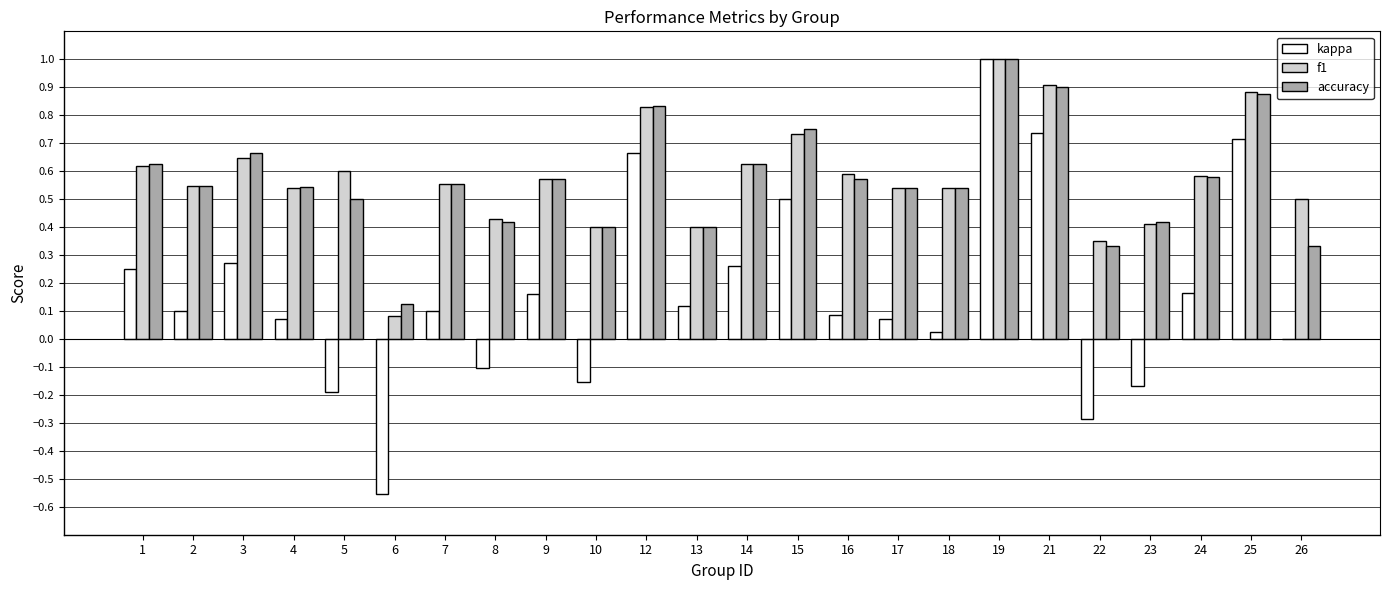

The f1 series shows 0.4 at 22. True or false?

True